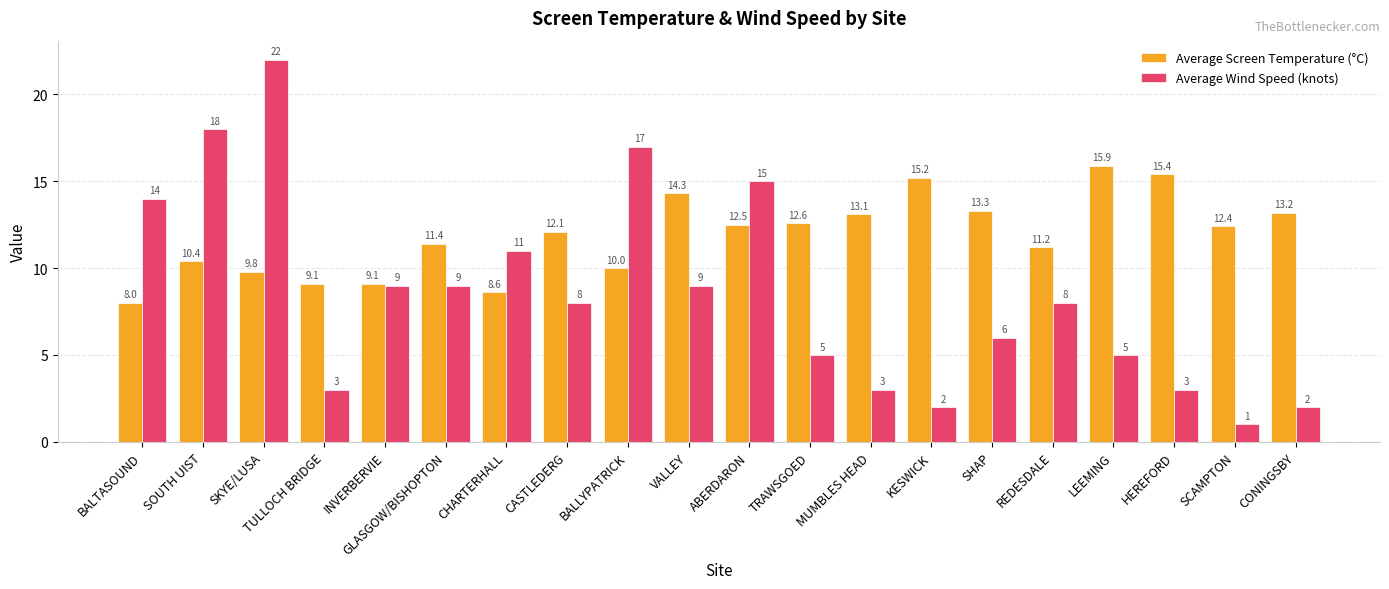

What is the difference between the maximum and minimum values in the Average Wind Speed (knots) series?

21.0